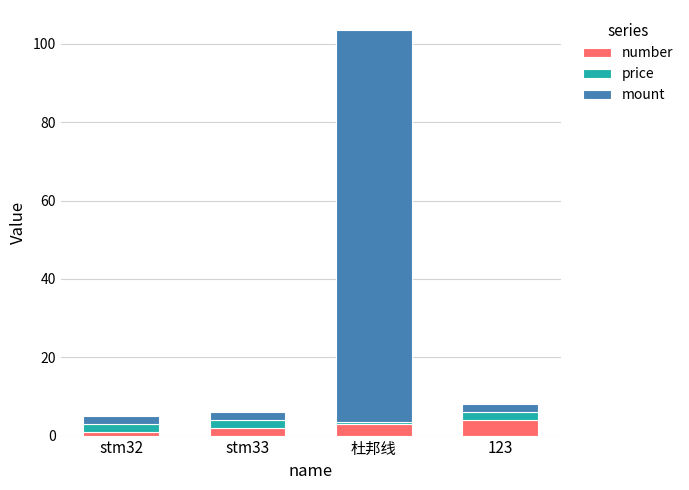

Reading left to right, transcribe the values for number.

1.0	2.0	3.0	4.0